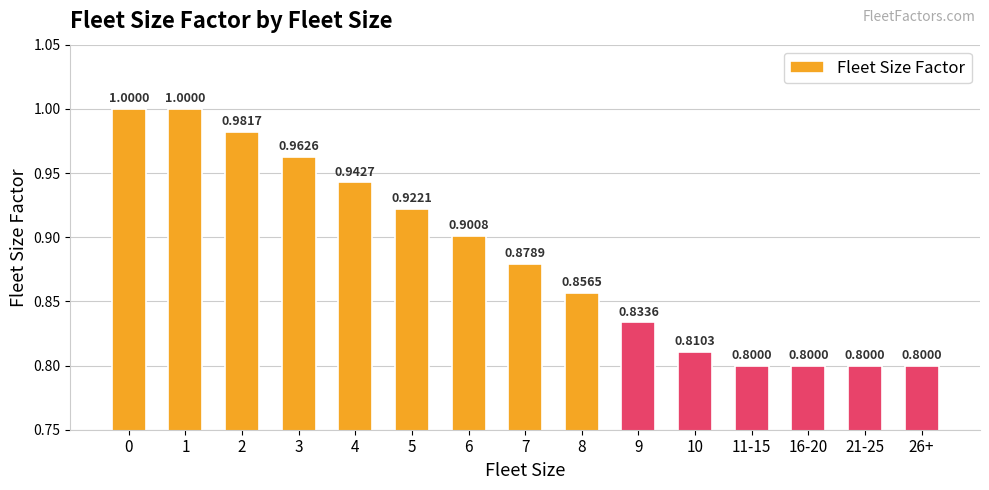

What position from the left is 7?

8